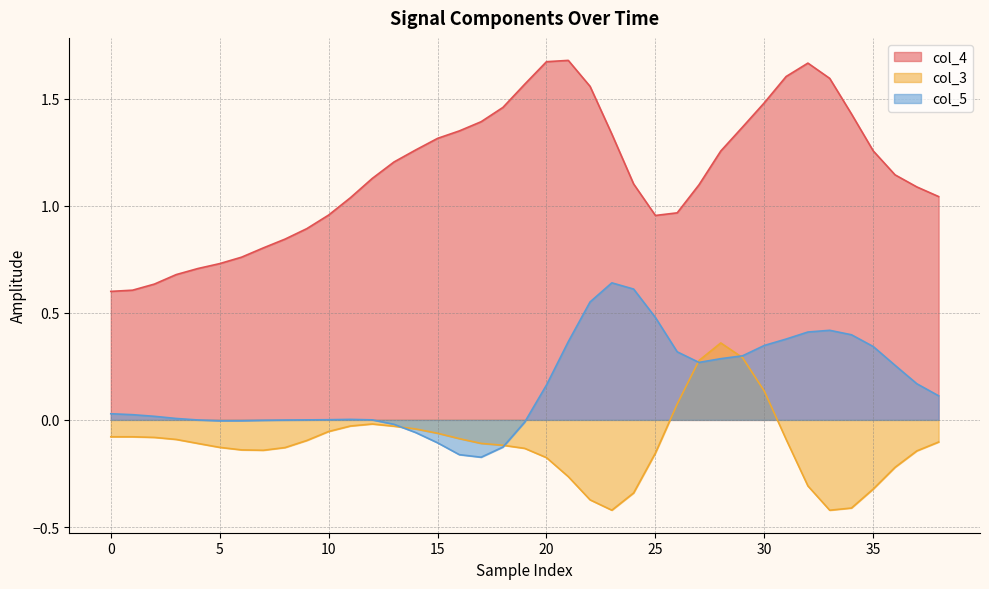

The value of col_4 at 35 is 0.5. True or false?

False